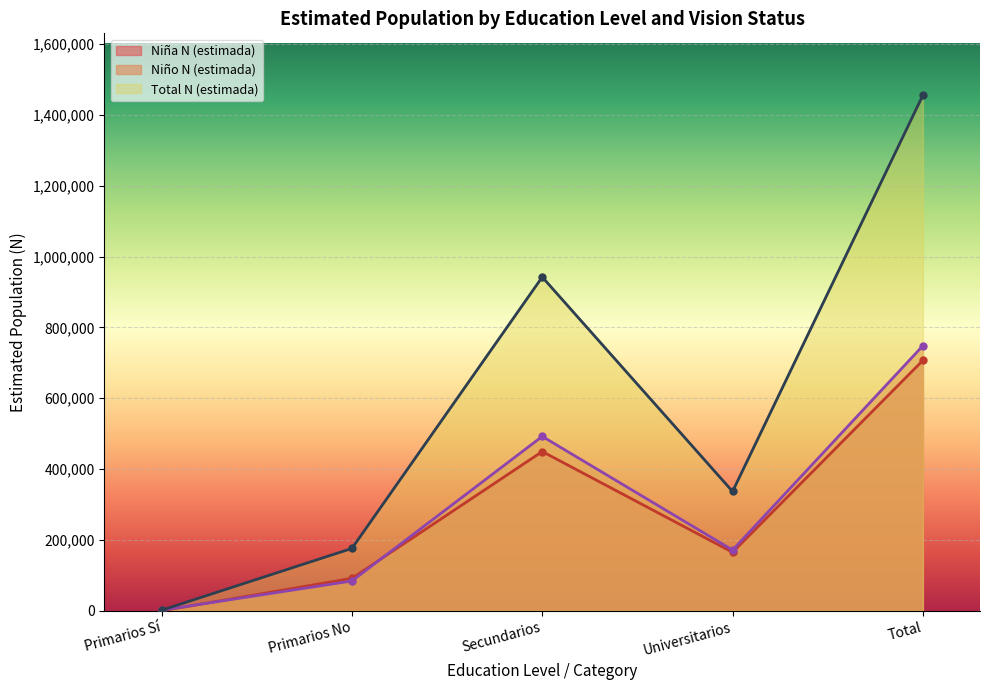

True or false: Niño N (estimada) has a value of 171561 at Universitarios.

True